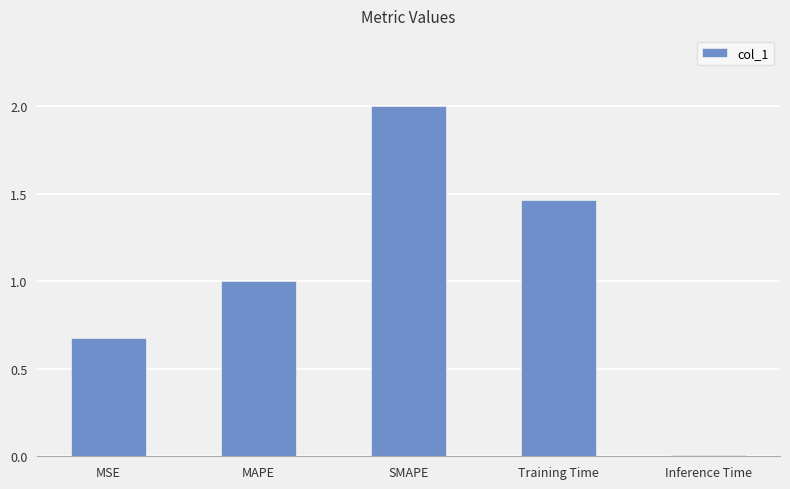

What is the change in value from MAPE to SMAPE?

+1.0